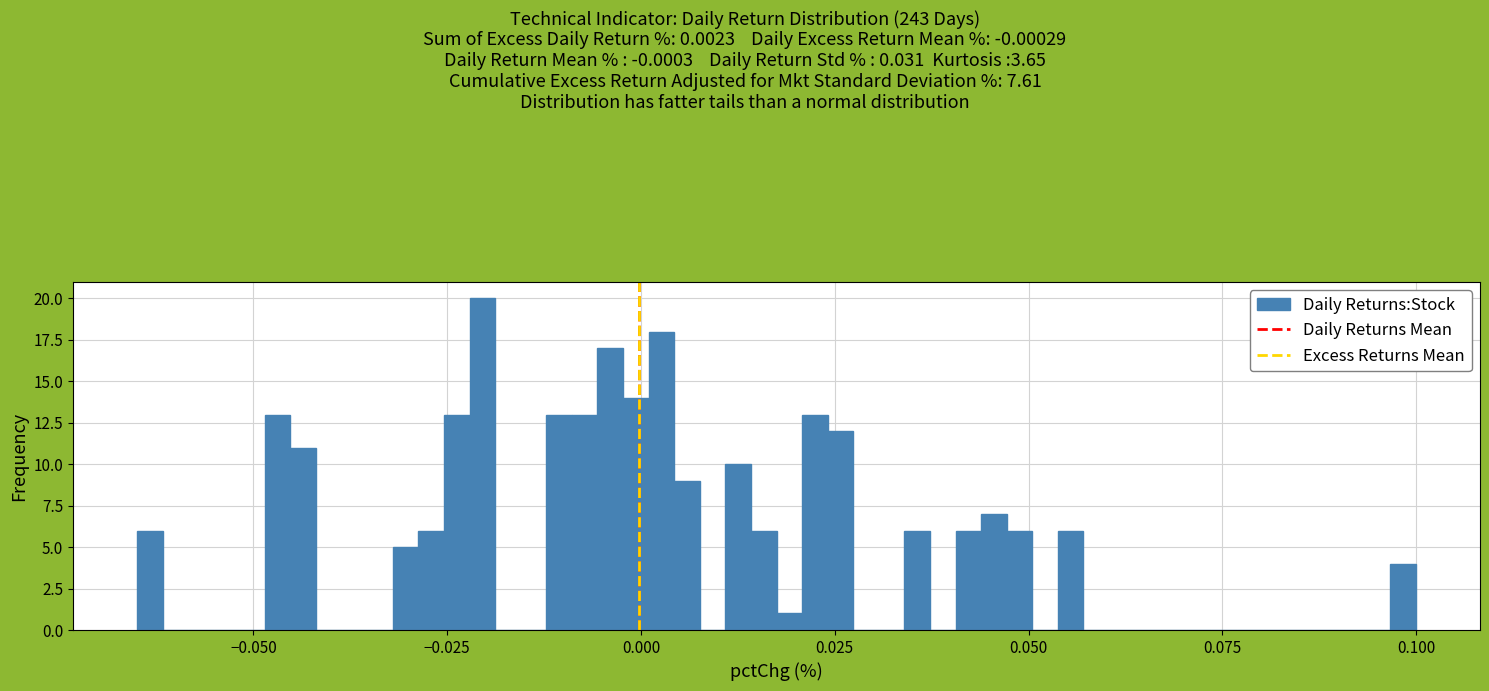

Around what value on the x-axis is the tallest bar? Give the approximate position of its centre, as read against the axis.

-0.020